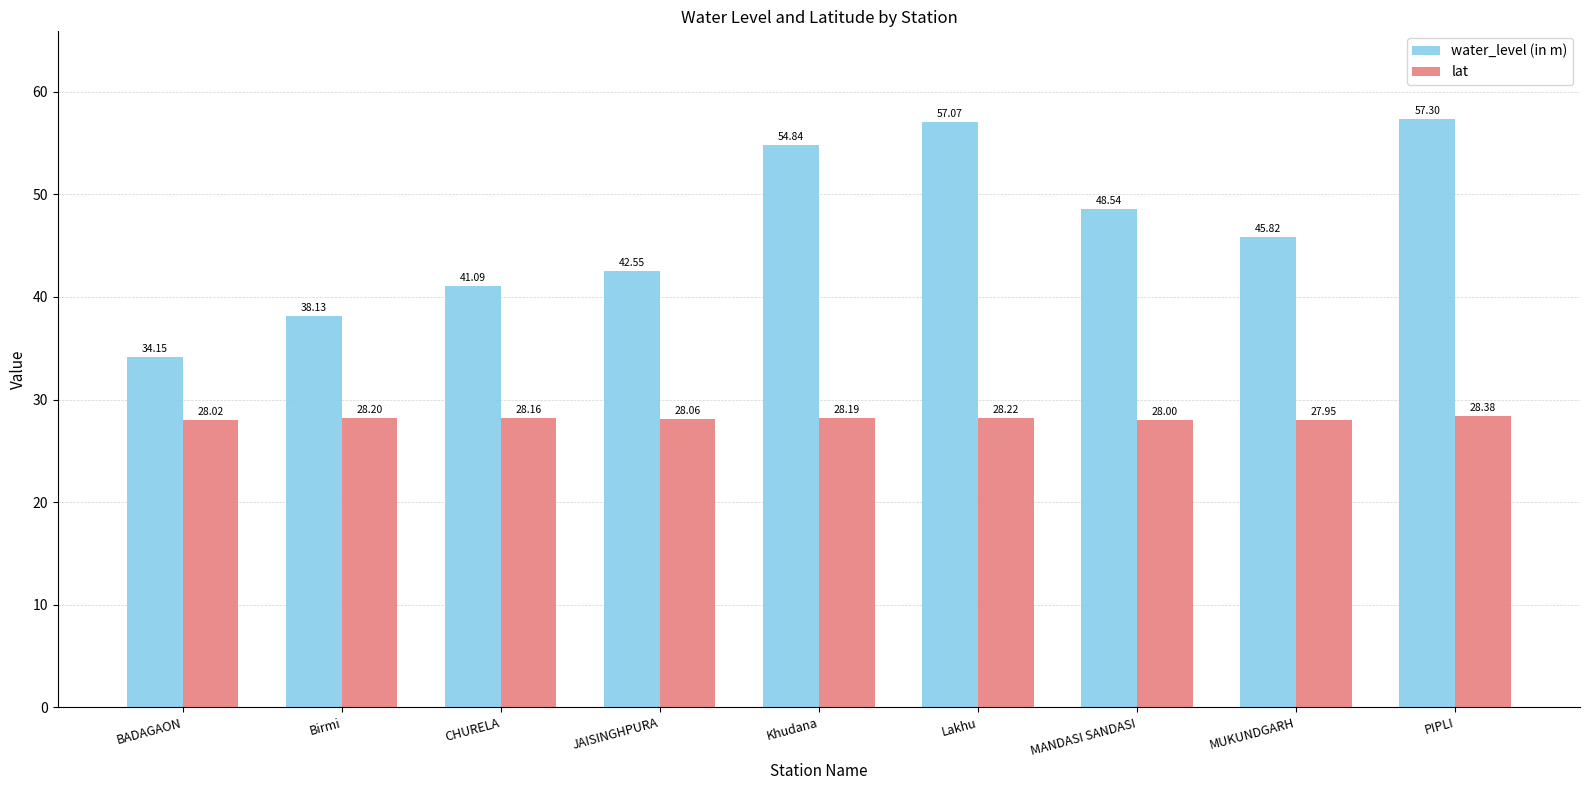

The value of lat at Lakhu is 49.2. True or false?

False